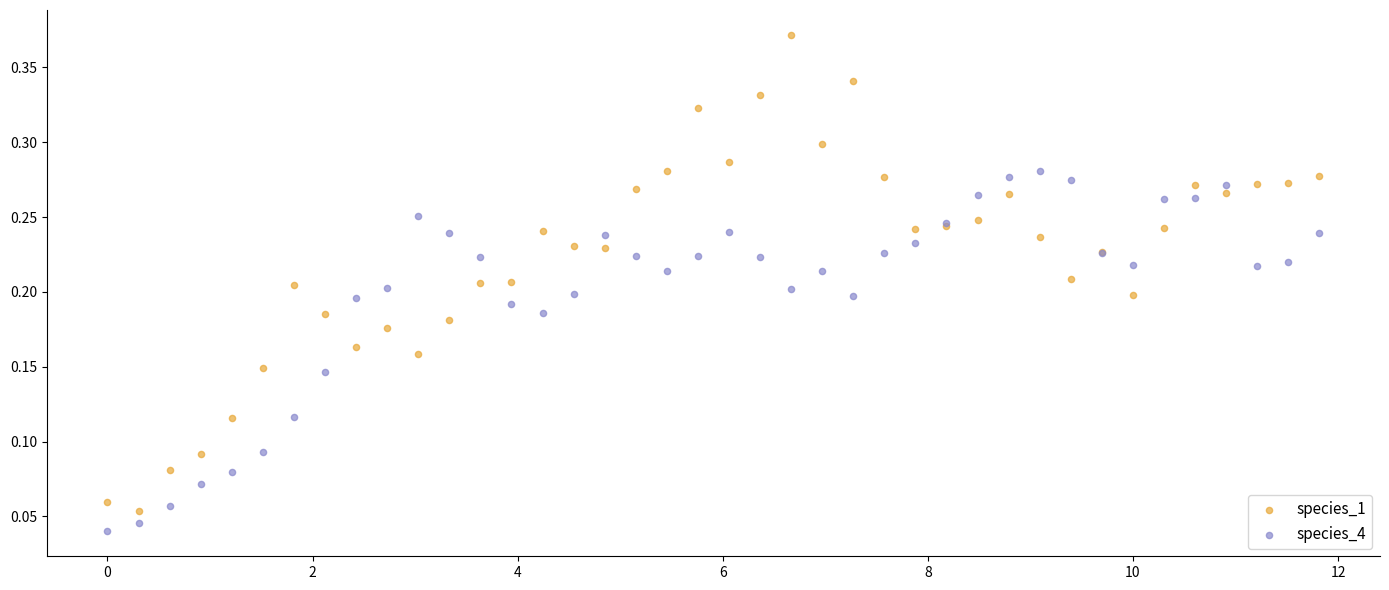

Which series contains the highest Y value?

species_1